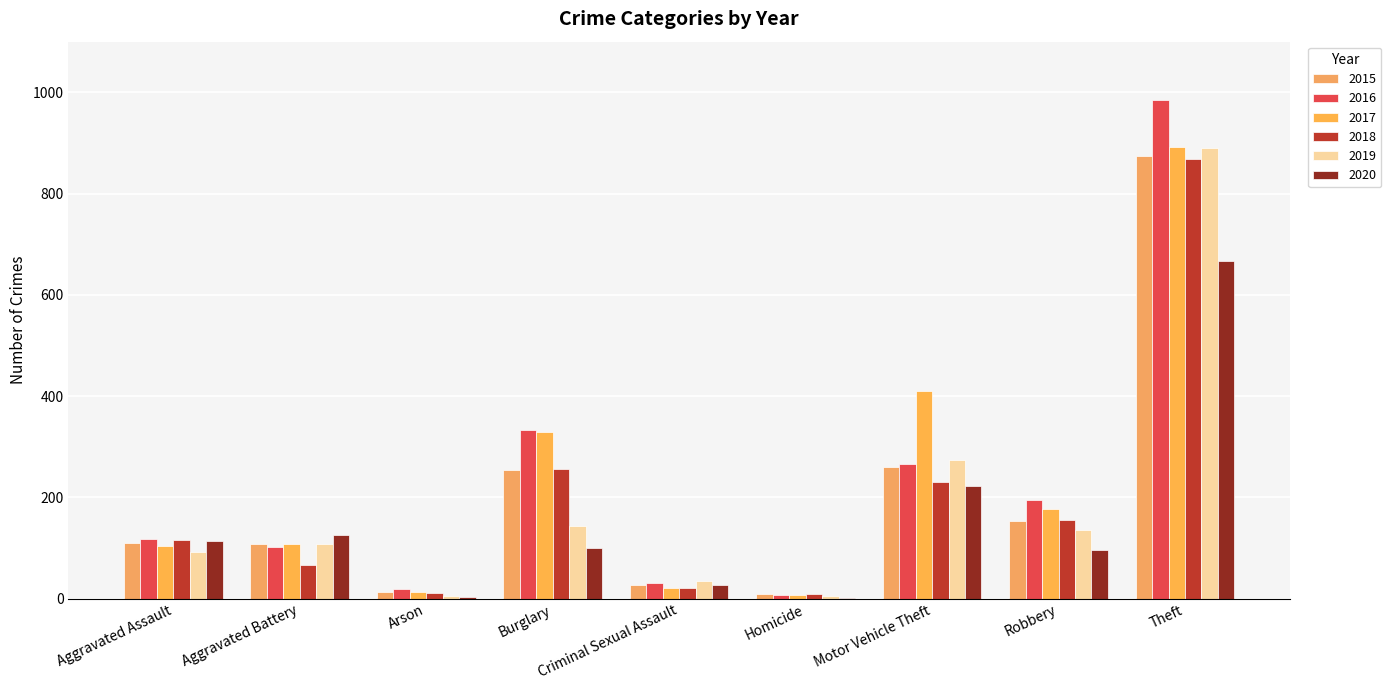

Which has a higher value, Aggravated Battery or Burglary?

Burglary